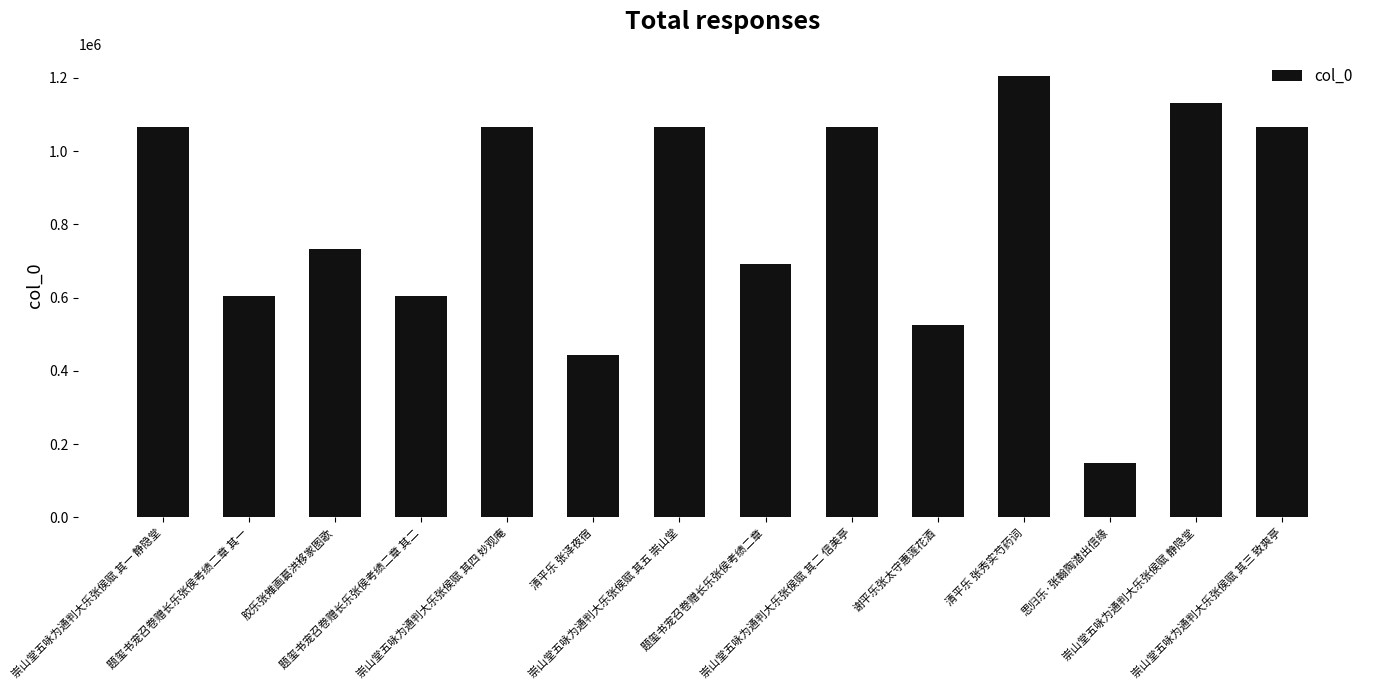

What is the difference between the second highest and minimum values?

981891